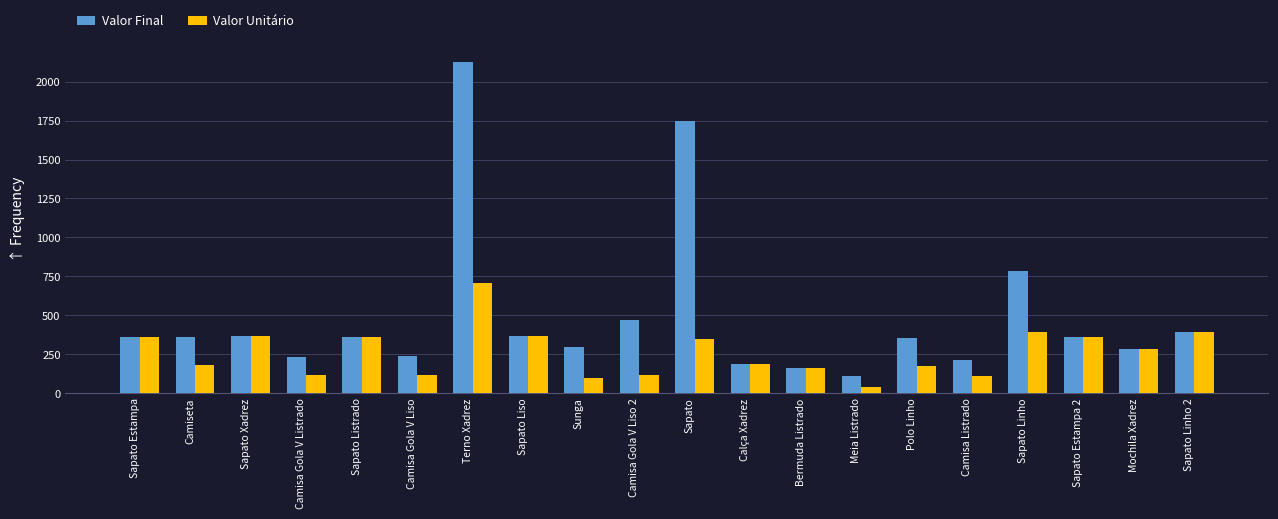

What are all the series names shown in the legend?

Valor Final, Valor Unitário